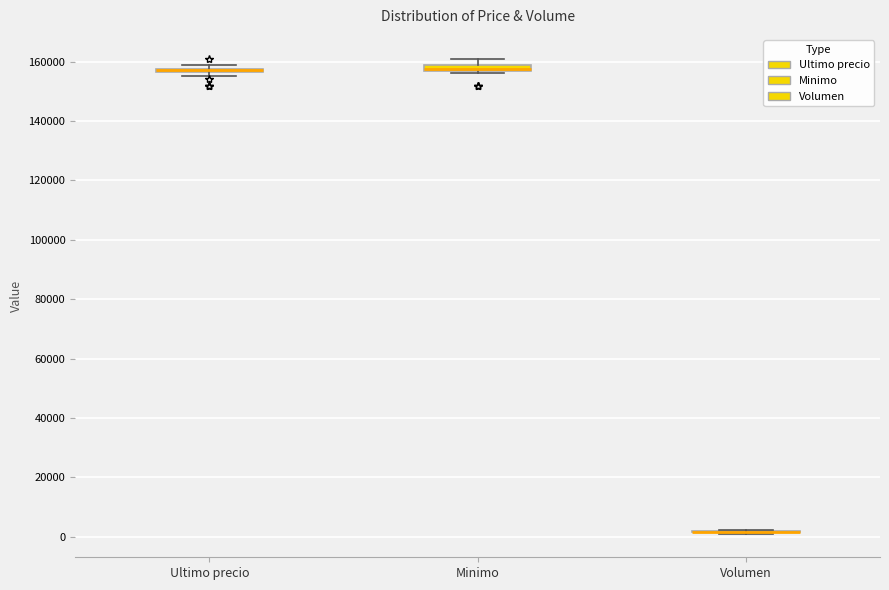

Where is the upper edge of the box for Minimo on the y-axis? The values are not printed on the chart, so give them approximately, as read against the axis.

158000